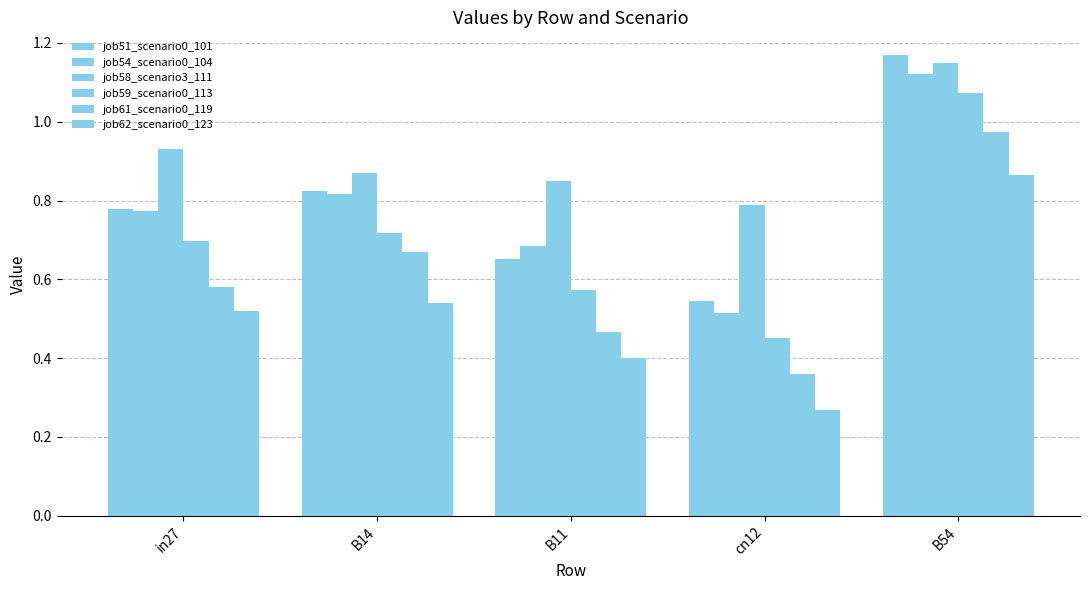

How many groups of bars are there?

5